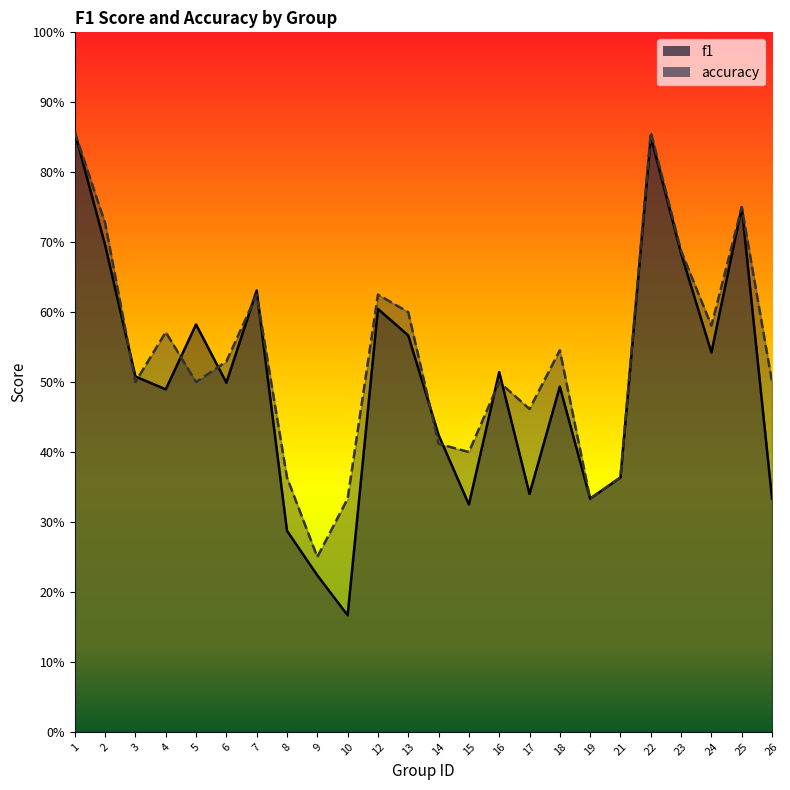

Which series has the largest total across all categories?

accuracy